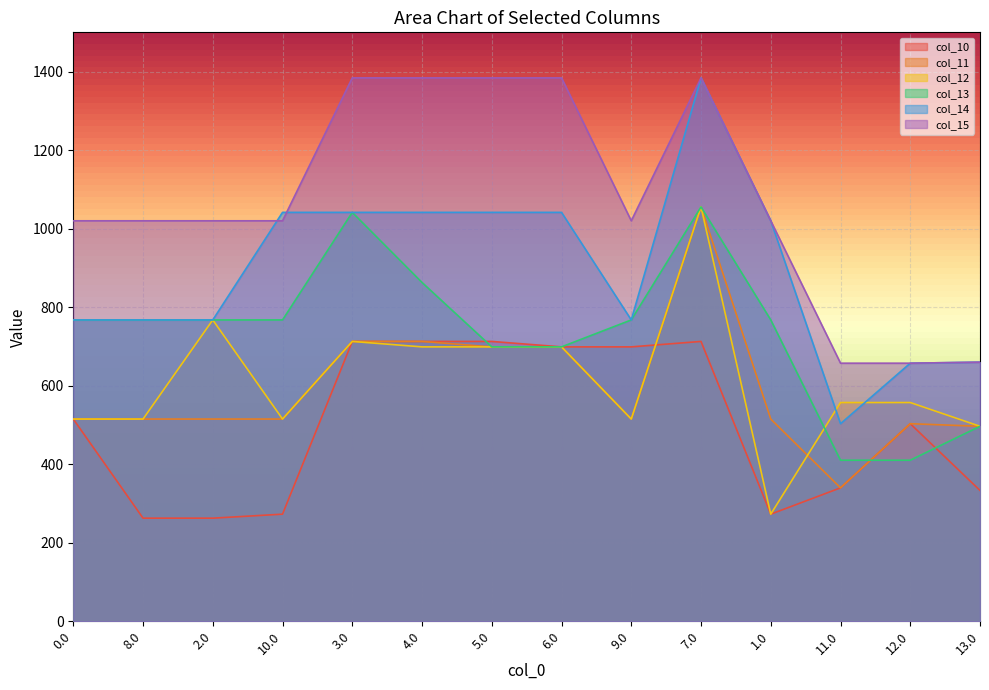

How many values in the col_14 series are below 1020?

7